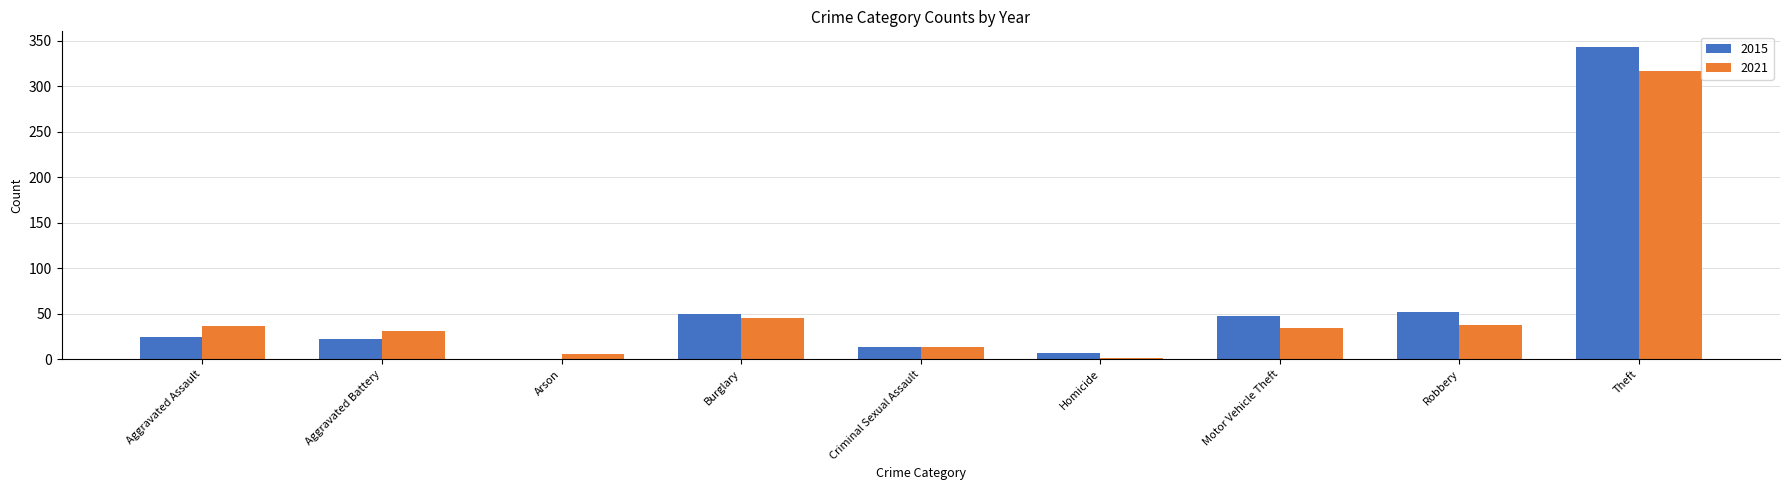

Which series has the largest range (max minus min)?

2015